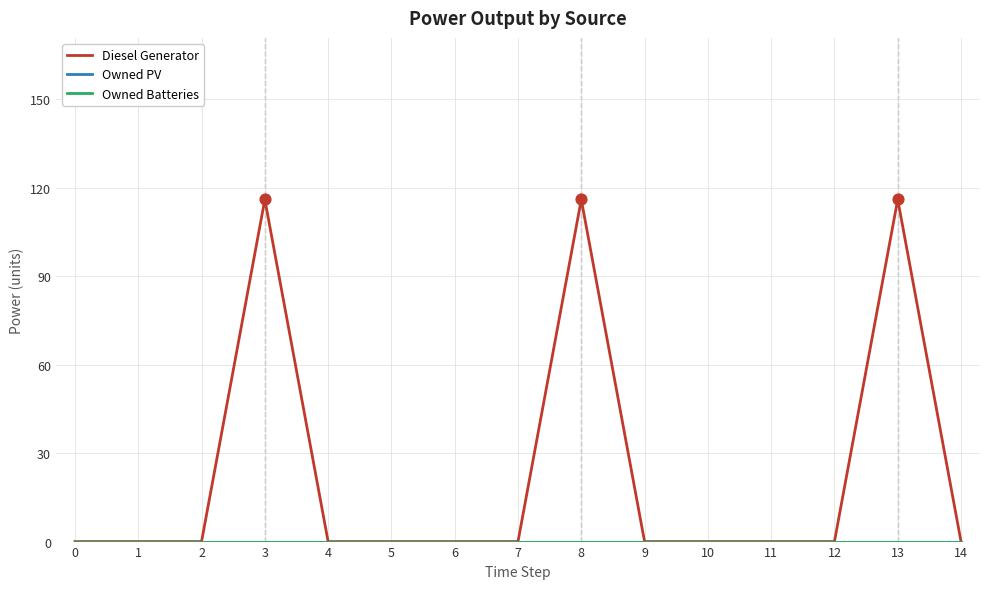

Is this an area chart (filled region under the line)?

No